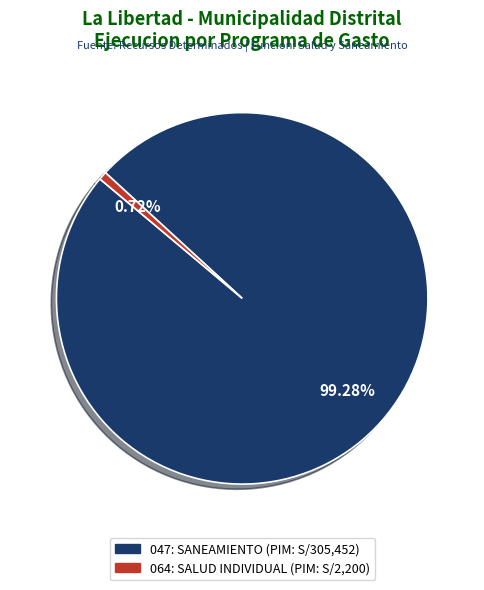

How many segments does this pie chart have?

2